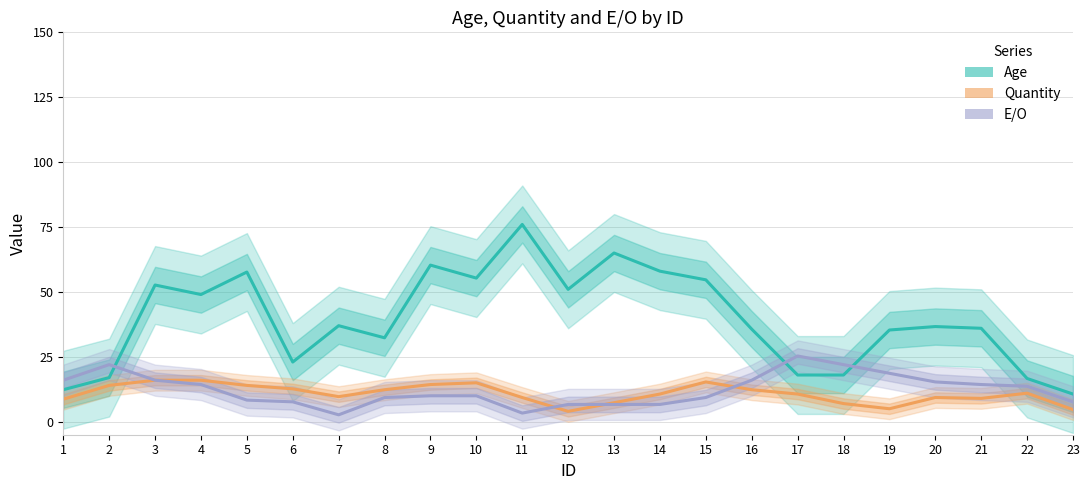

What is the difference between the maximum and minimum values in the Quantity series?

12.0